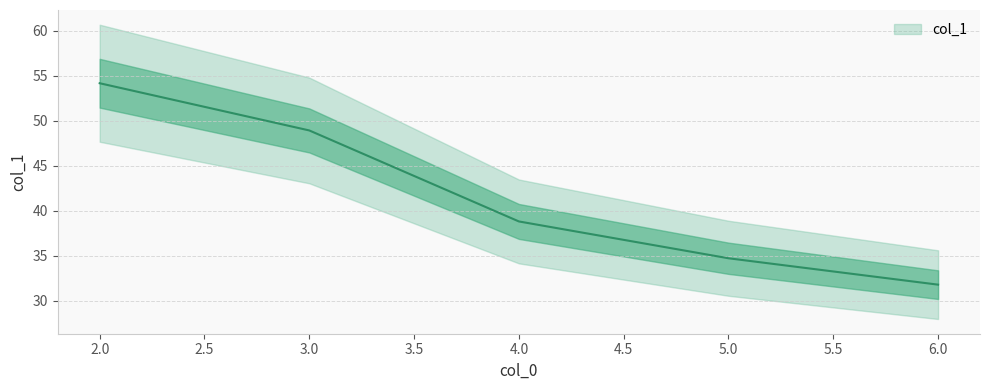

Reading left to right, transcribe all the data shown in this chart.

2=54.2	3=48.9	4=38.8	5=34.7	6=31.8